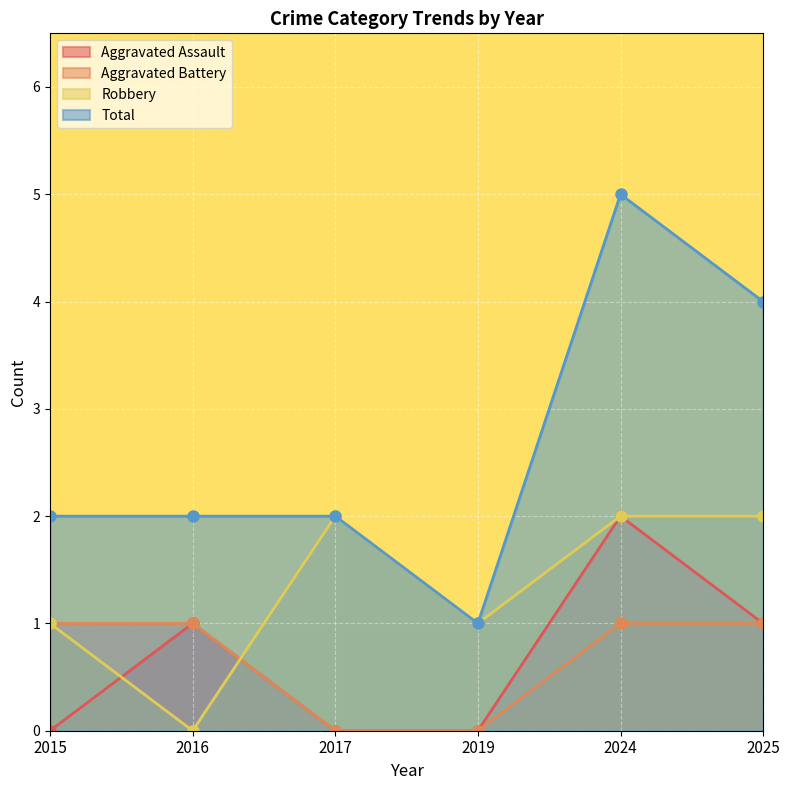

What is the difference between the second highest and minimum values in the Aggravated Assault series?

1